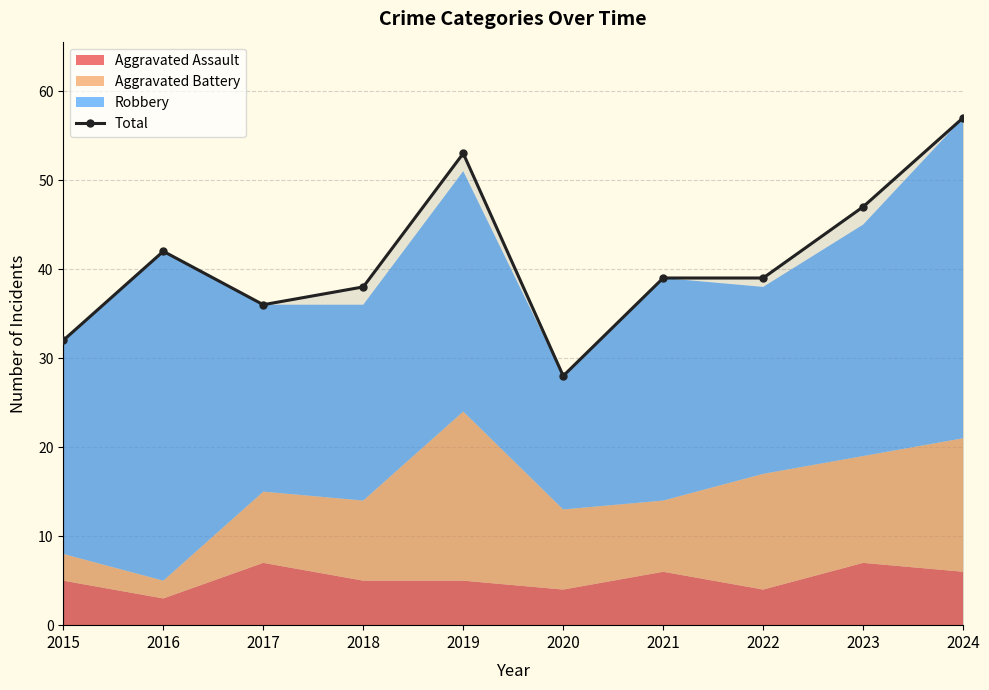

Reading left to right, transcribe all the data shown in this chart.

2015=32	2016=42	2017=36	2018=38	2019=53	2020=28	2021=39	2022=39	2023=47	2024=57